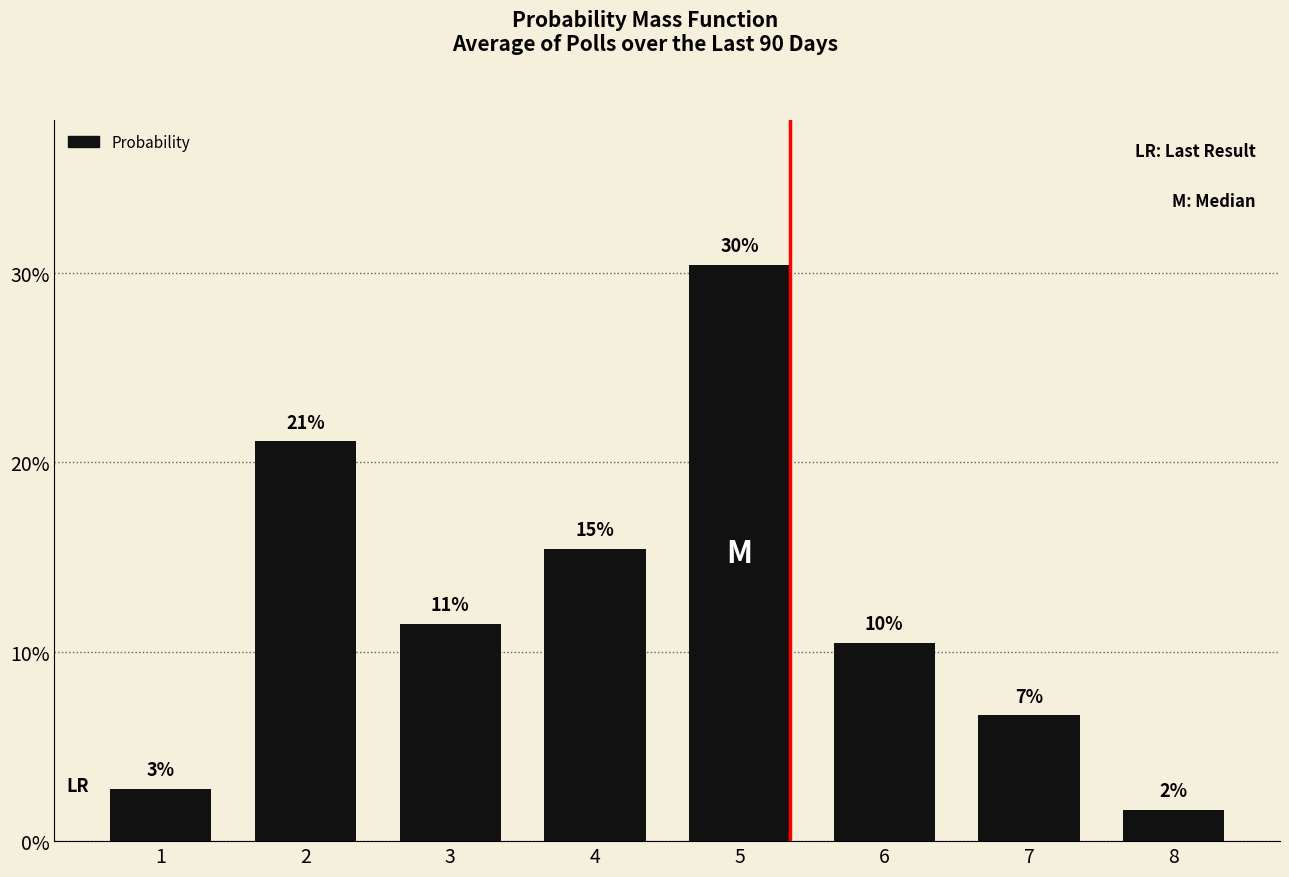

Does the chart contain any negative values?

No